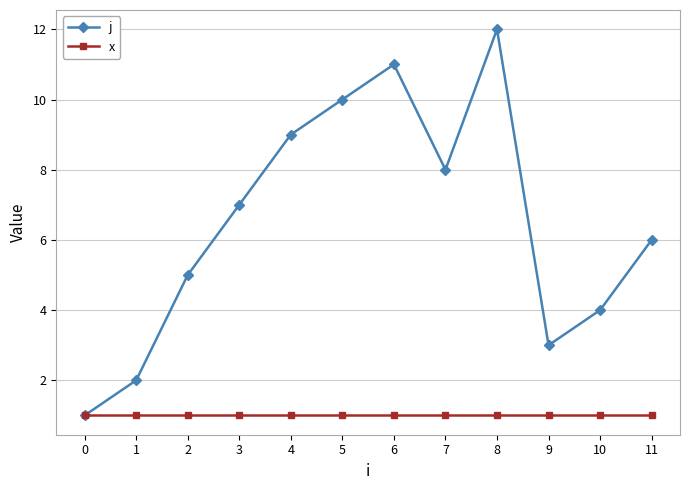

At which category does j reach its first local valley?

7